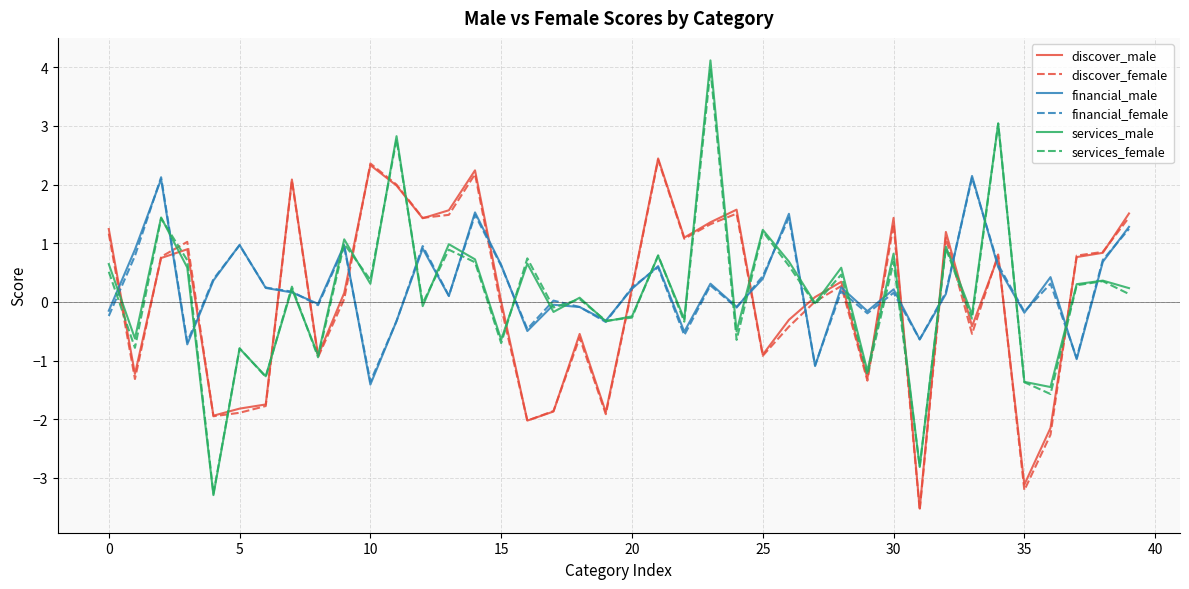

Which series has the largest range (max minus min)?

services_male